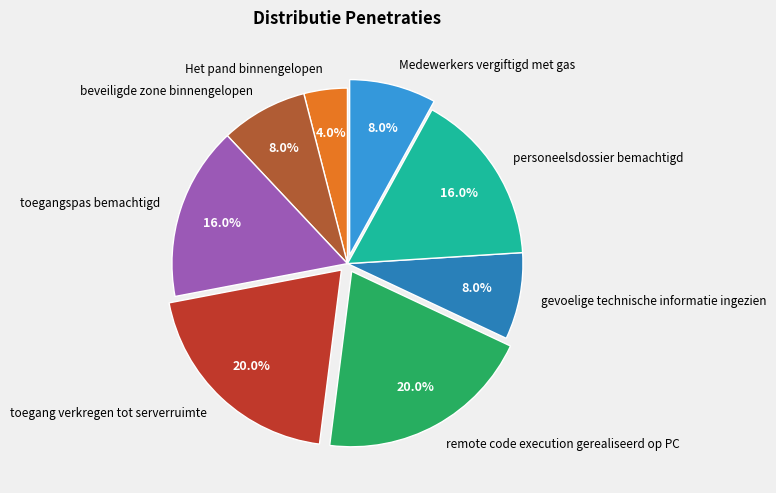

To the nearest percent, what is the difference between the gevoelige technische informatie ingezien and toegangspas bemachtigd slice percentages?

8%